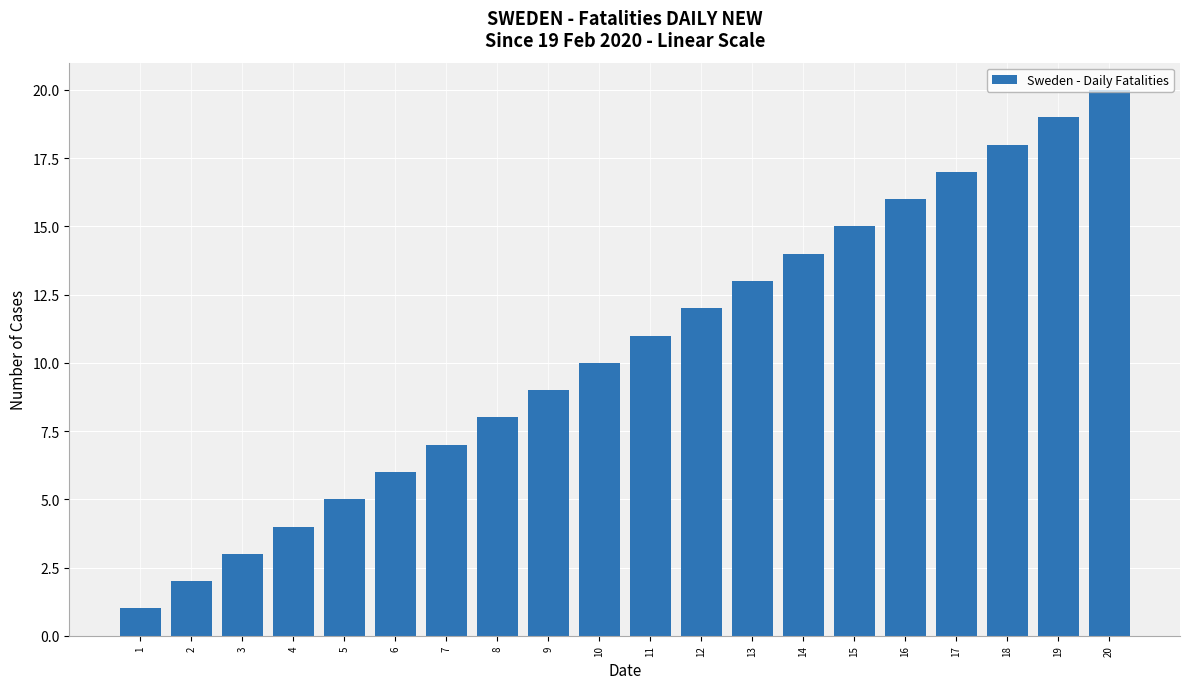

Which label corresponds to the smallest value in the chart?

1